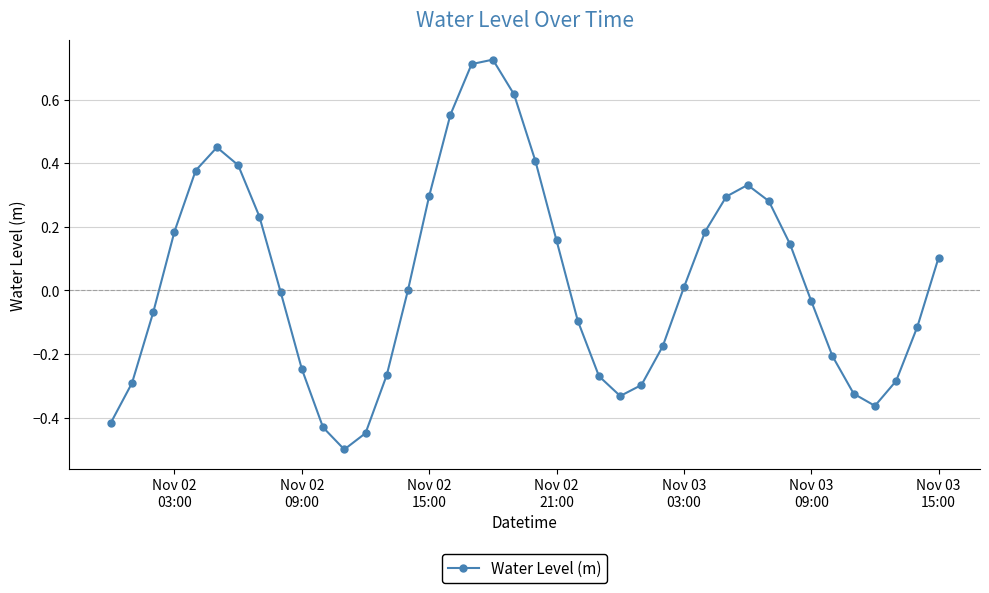

What is the smallest value displayed?

-0.5